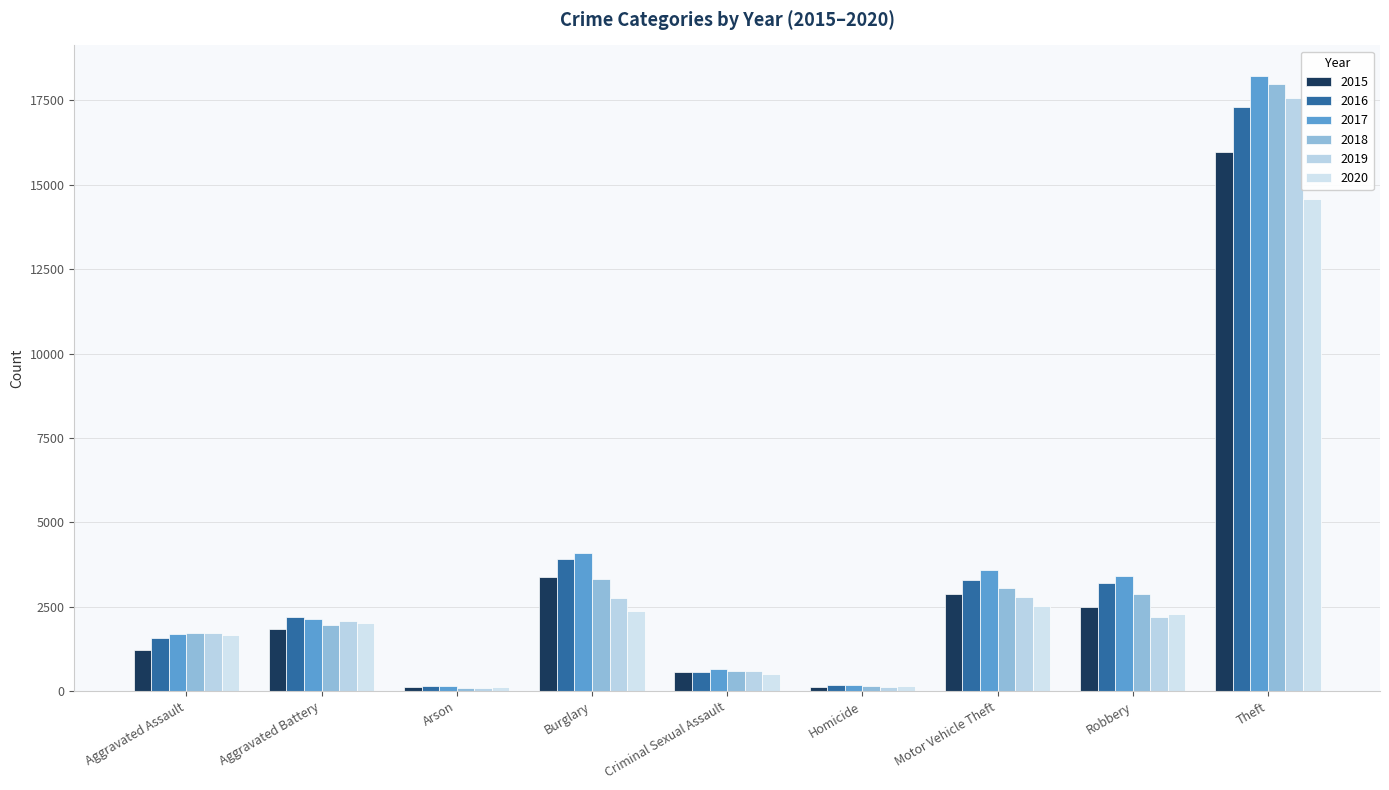

Are the bars horizontal?

No